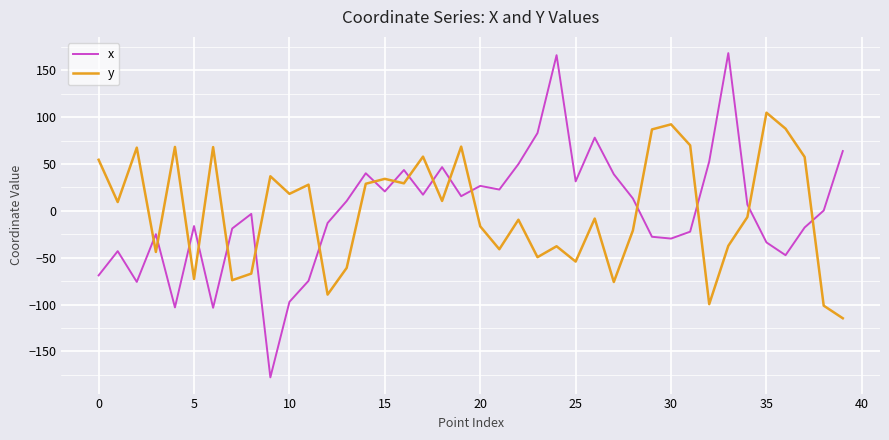

Rank the series by their maximum value, from highest to lowest.

x, y